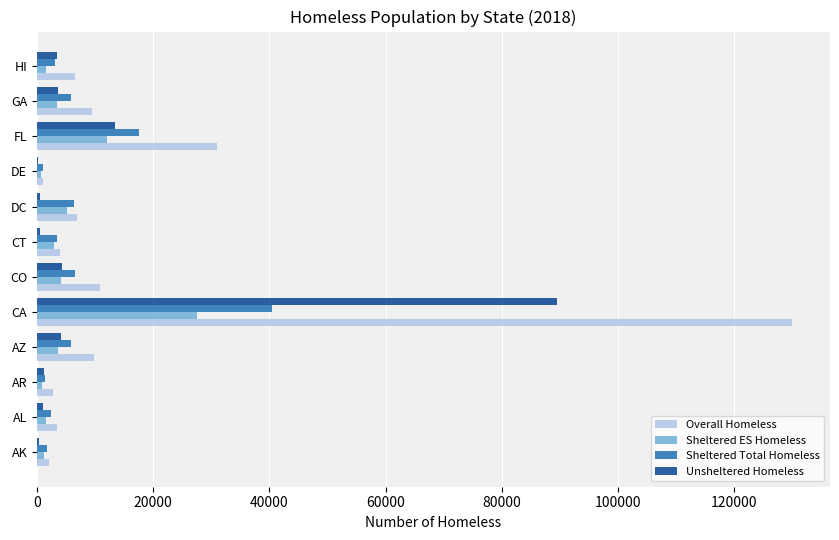

Is it true that Sheltered ES Homeless equals 9396 at CA?

False